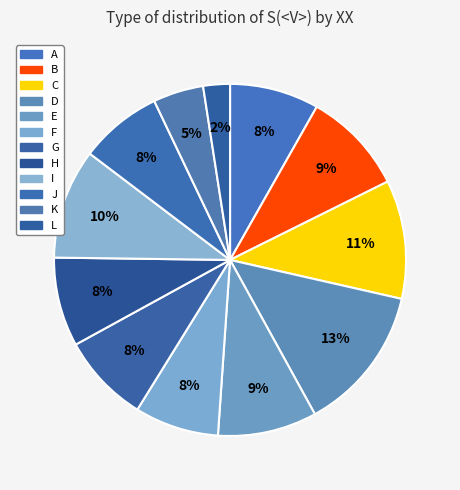

Count the number of slices in the pie.

12